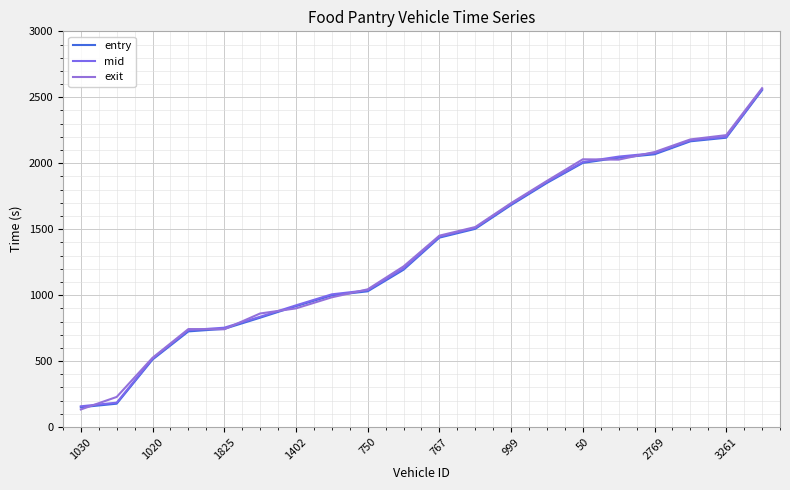

List the series in order of their overall mean, lowest first.

entry, mid, exit